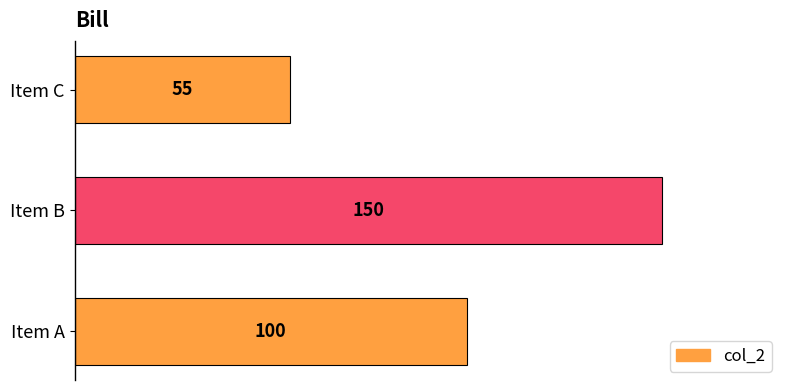

Where is the data nearest to the value 102?

Item A